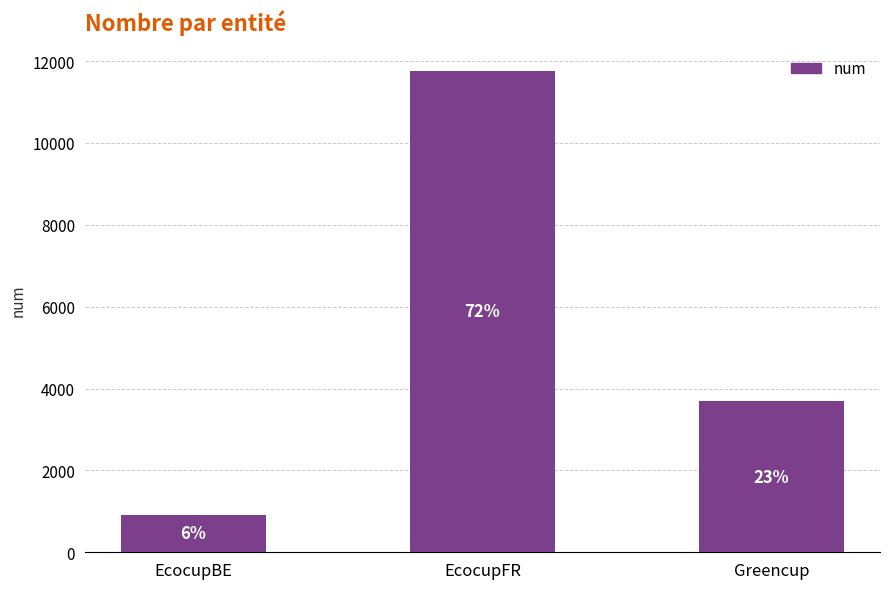

Reading left to right, list all the values displayed in this chart.

918	11766	3690